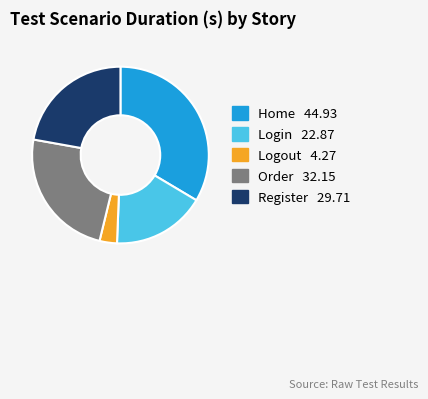

How many segments does this pie chart have?

5